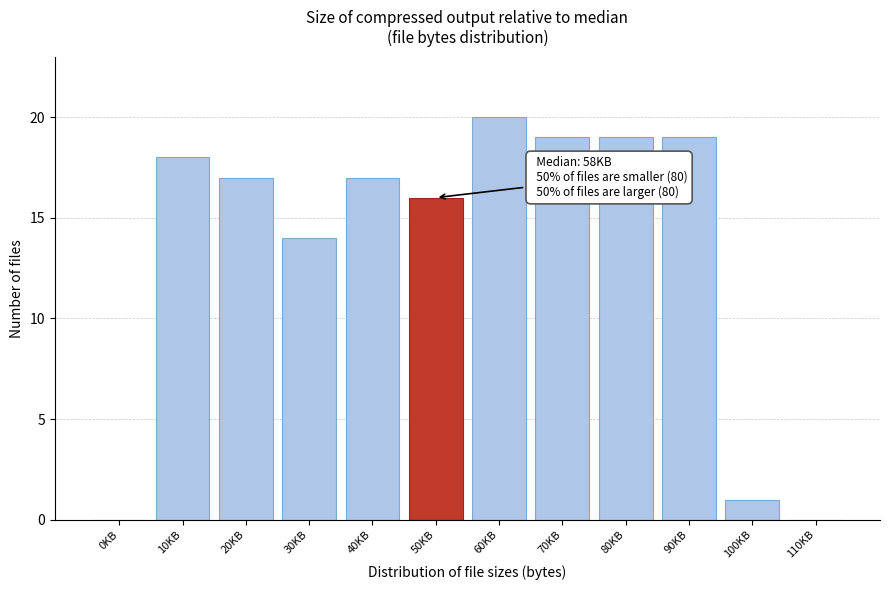

Reading left to right, transcribe all the data shown in this chart.

0KB=0	10KB=18	20KB=17	30KB=14	40KB=17	50KB=16	60KB=20	70KB=19	80KB=19	90KB=19	100KB=1	110KB=0